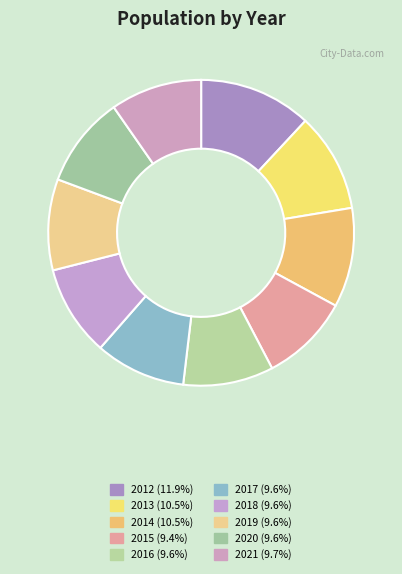

Count the number of slices in the pie.

10